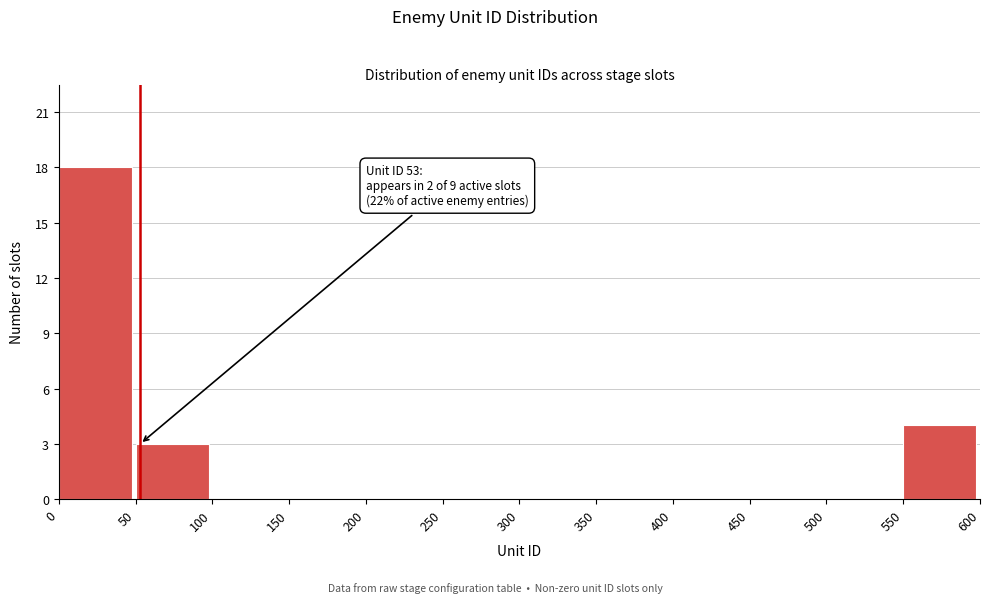

Over which range of the x-axis is the bar tallest?

0 to 50